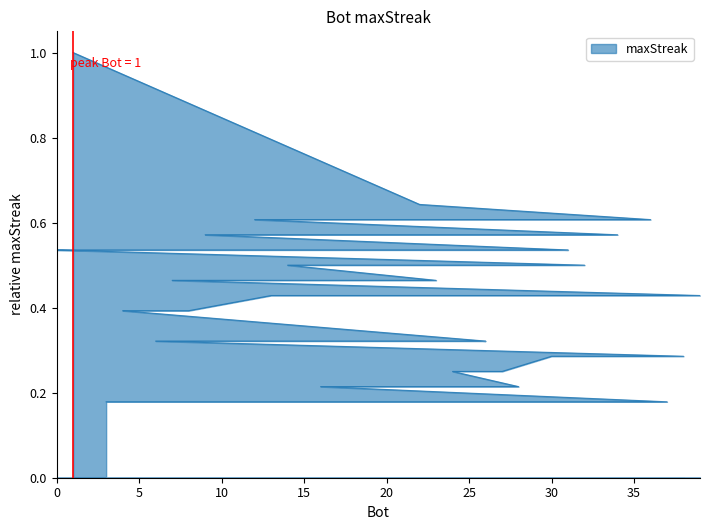

The value at 31 is 0.5. True or false?

True